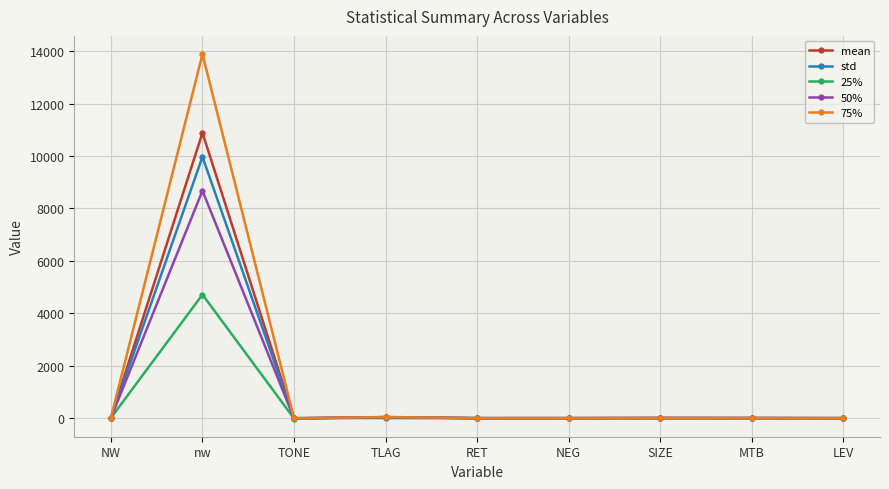

At which category is the sum across all series the highest?

nw